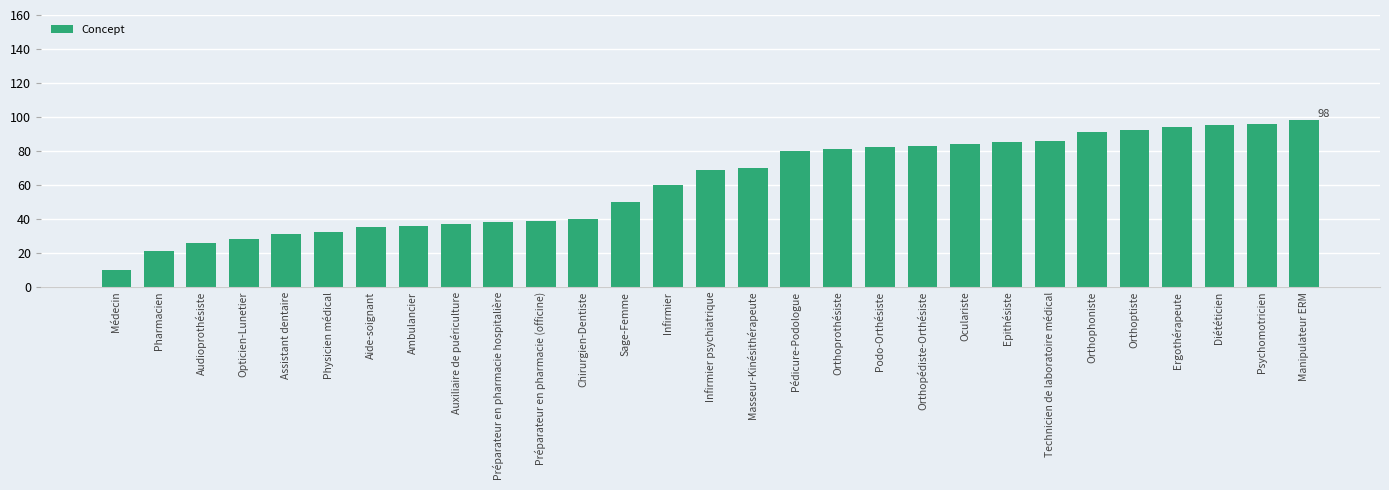

The value at Audioprothésiste is 8. True or false?

False